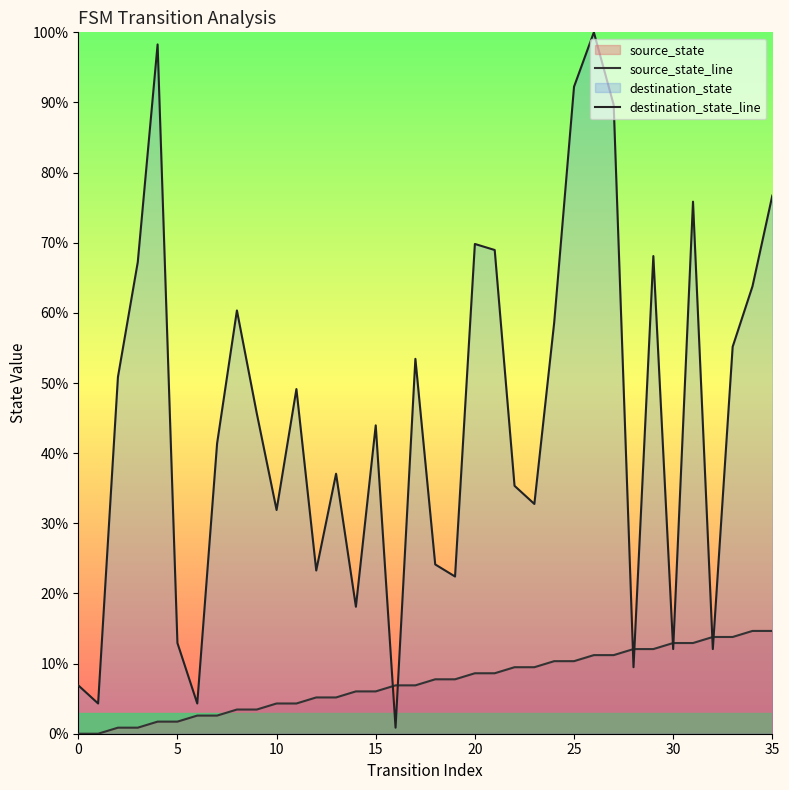

After their last crossing, which series has the higher values: destination_state_line or source_state_line?

destination_state_line